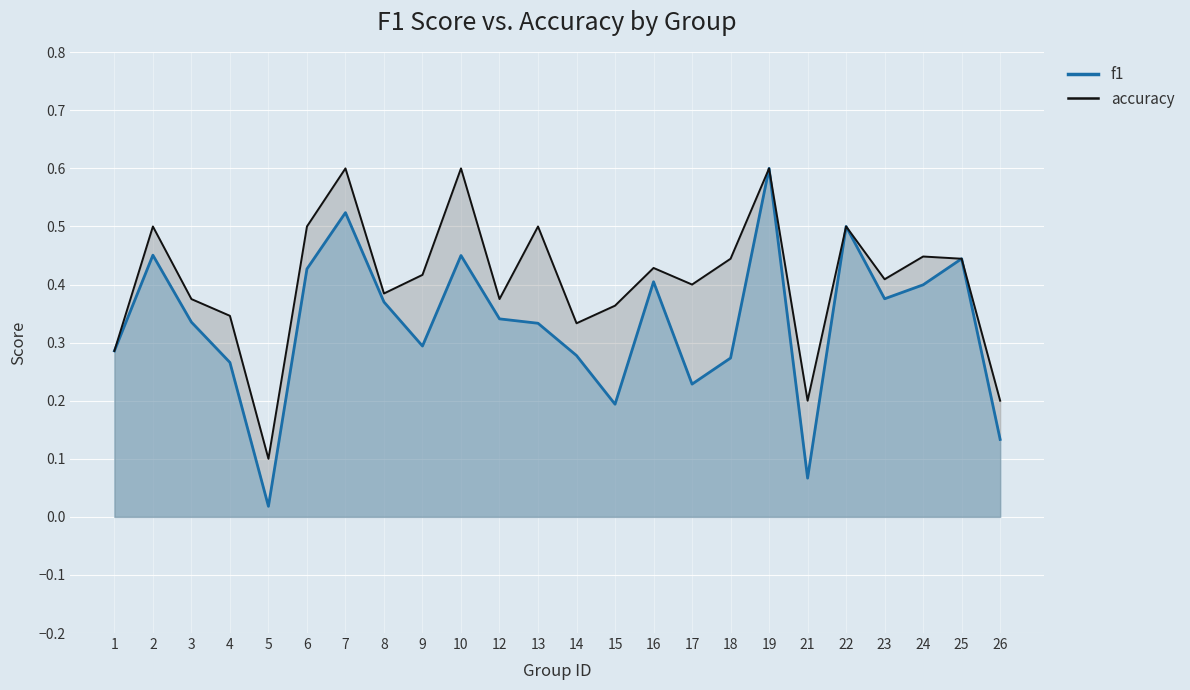

What is the total value across all series at 17?

0.6